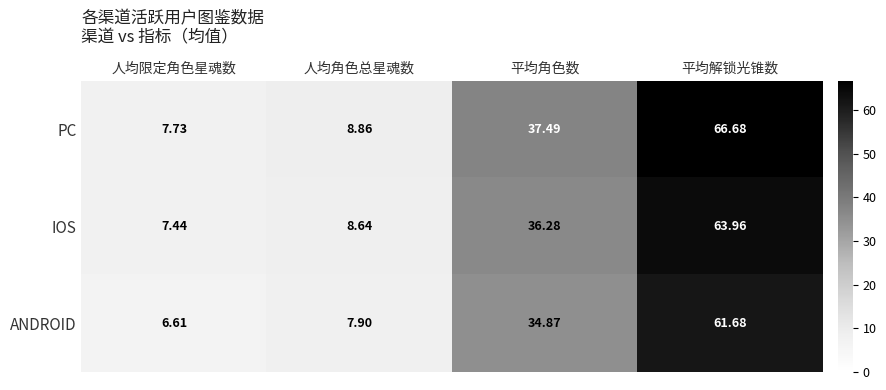

At which category is the sum across all series the highest?

平均解锁光锥数